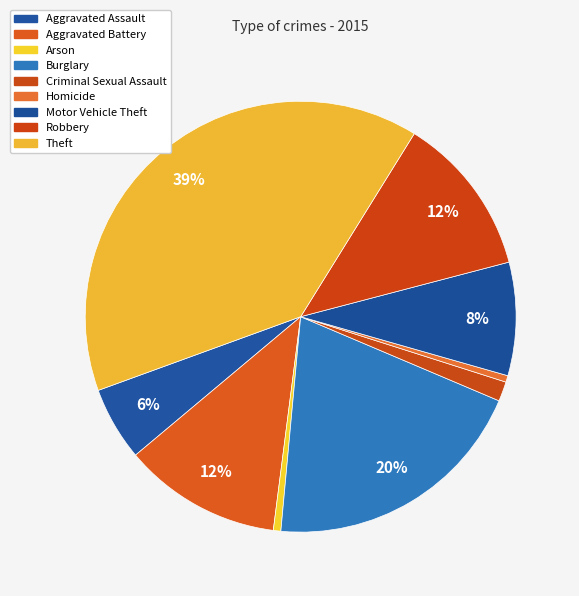

Count the number of slices in the pie.

9